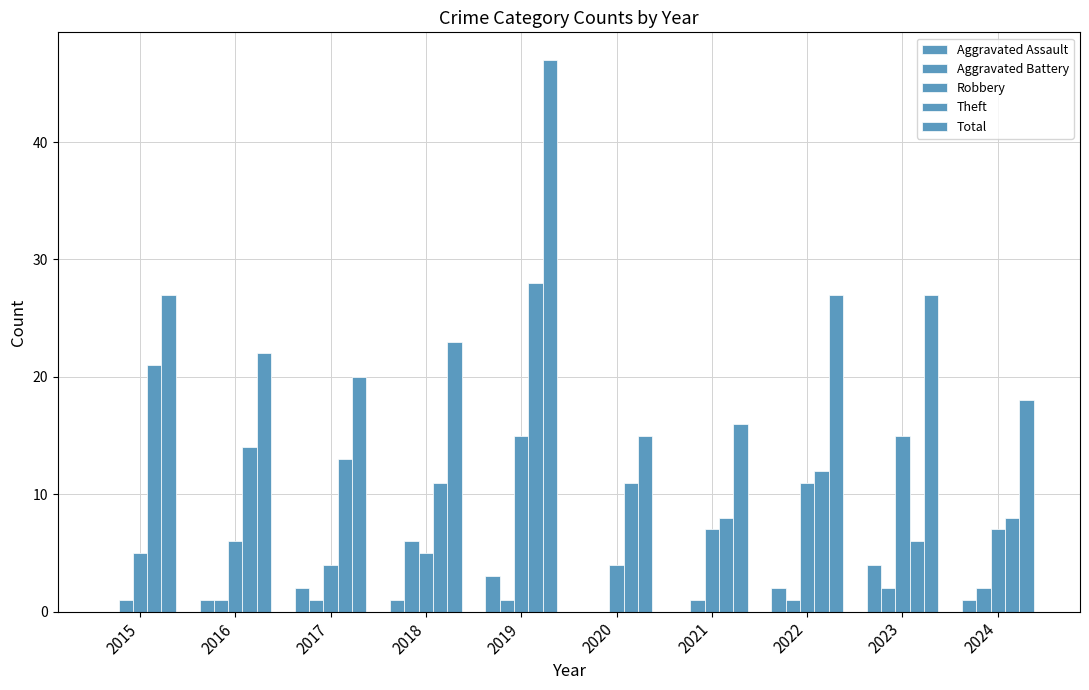

What is the maximum value for Robbery?

15